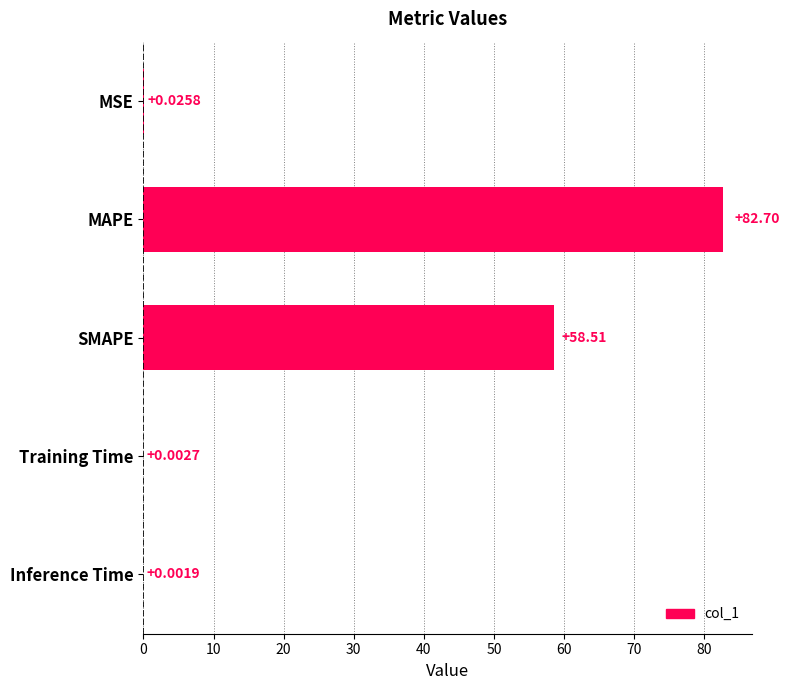

At which label is the value closest to 41?

SMAPE